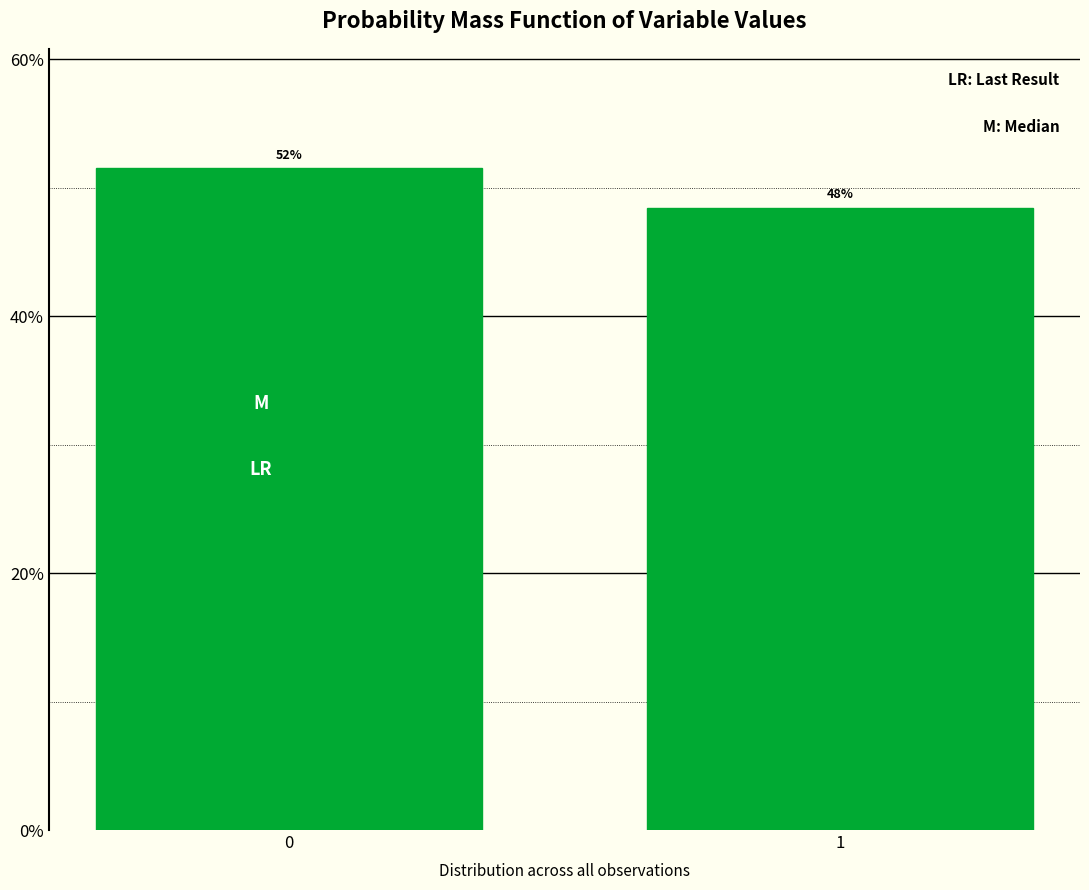

Does the chart contain any negative values?

No